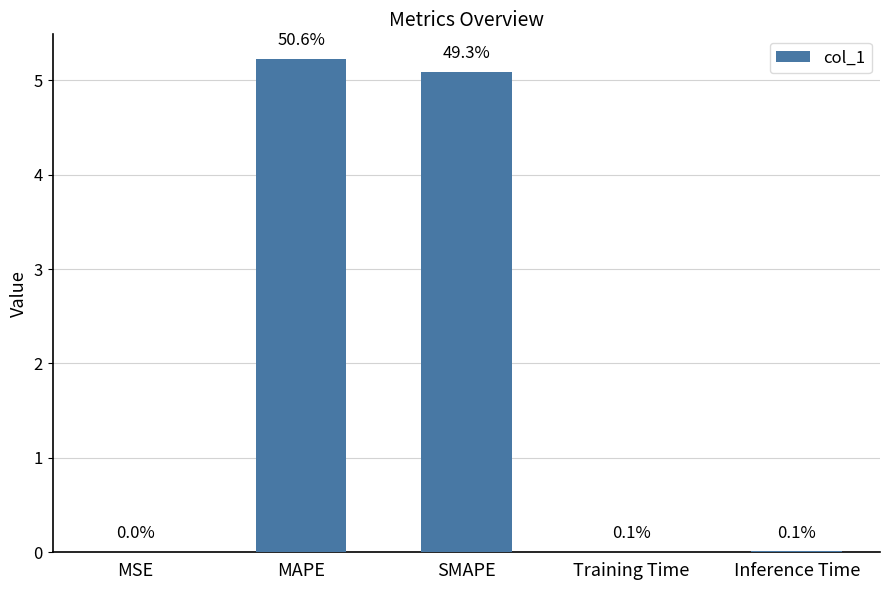

True or false: the data shows 0.0 at Inference Time.

False